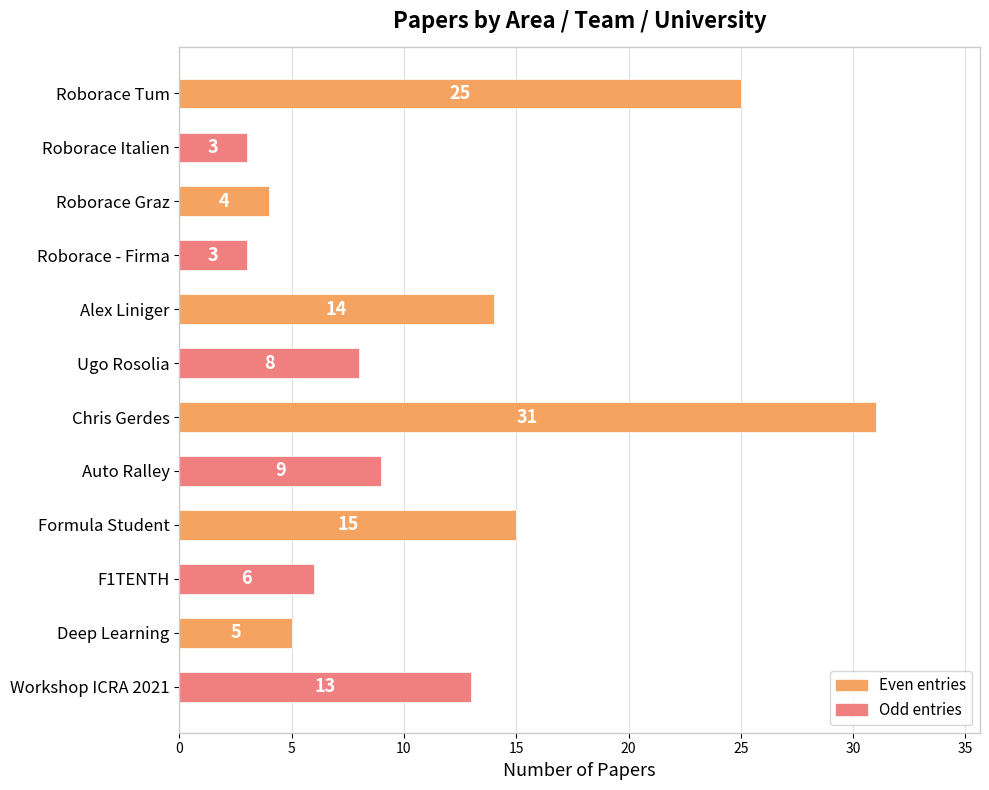

At which label is the value closest to 17?

Formula Student